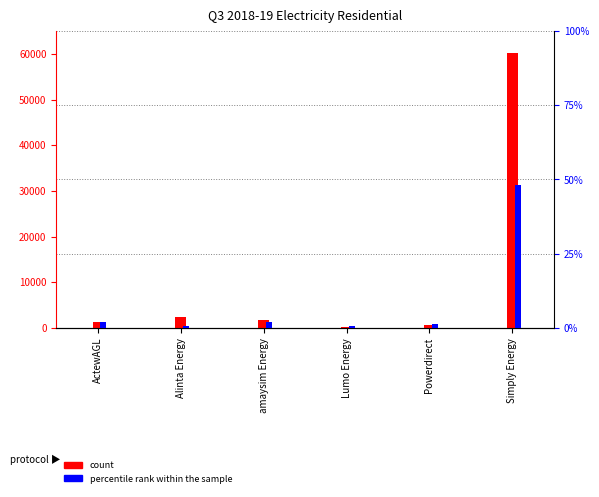

Reading left to right, transcribe all the data shown in this chart.

count: 1420.0	2338.0	1838.0	212.0	601.0	60252.0
percentile rank within the sample: 0.0	0.0	0.0	0.0	0.0	0.5